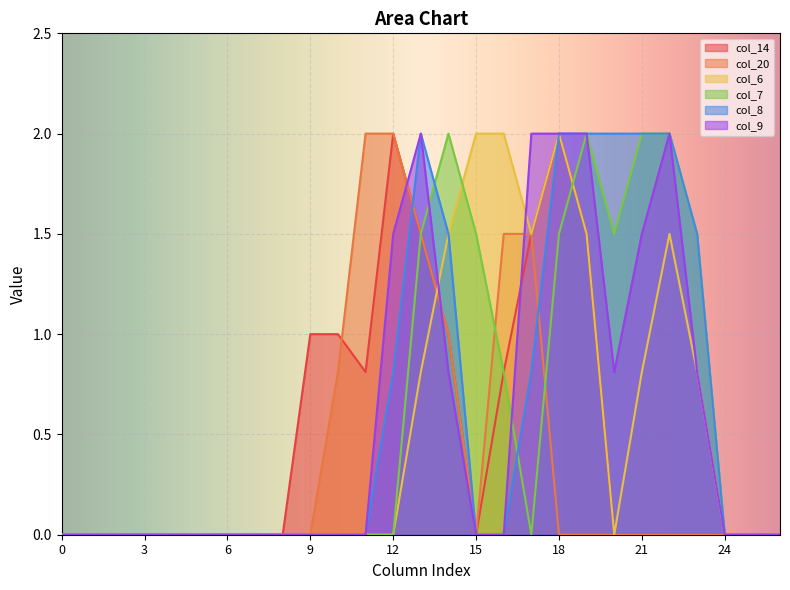

Where is the first local minimum for col_20?

15